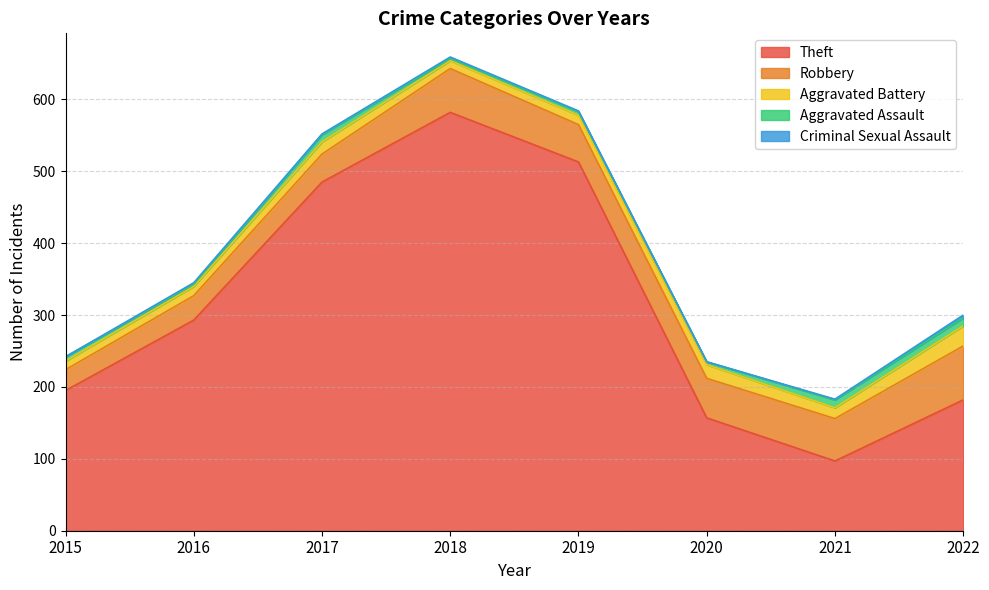

Which label corresponds to the largest value in the chart?

2018